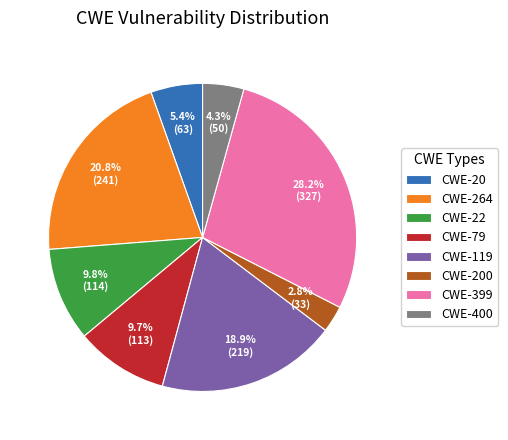

Which slice is the smallest?

CWE-200